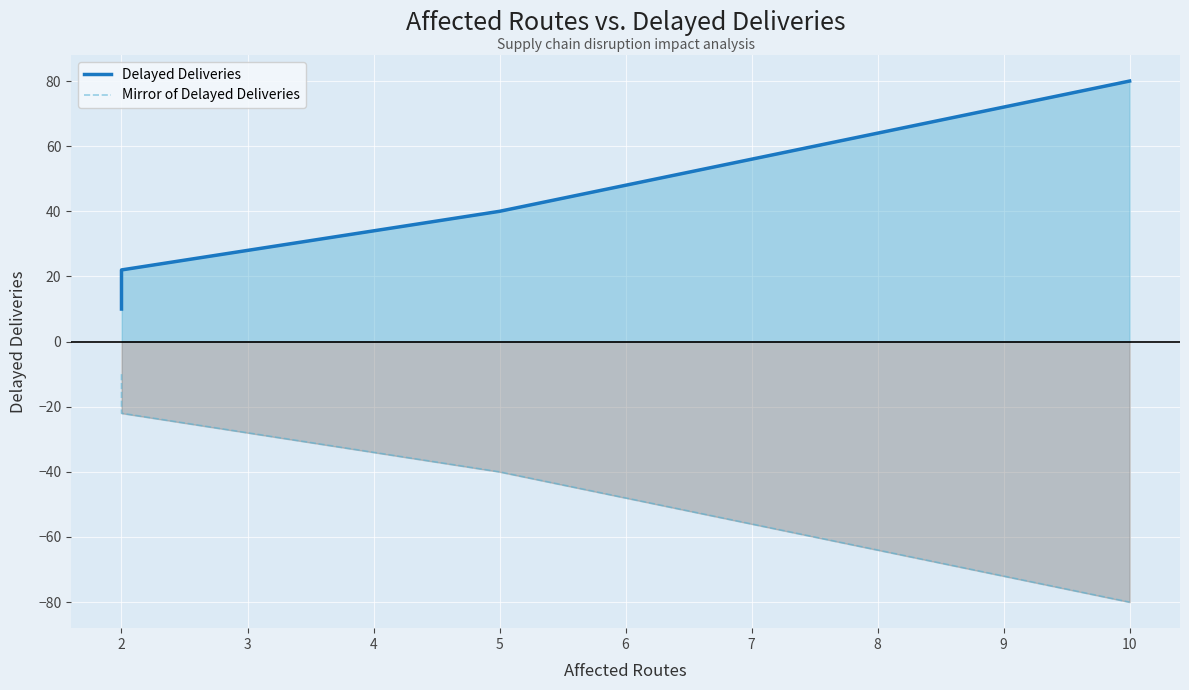

Which series has the largest total across all categories?

Delayed Deliveries